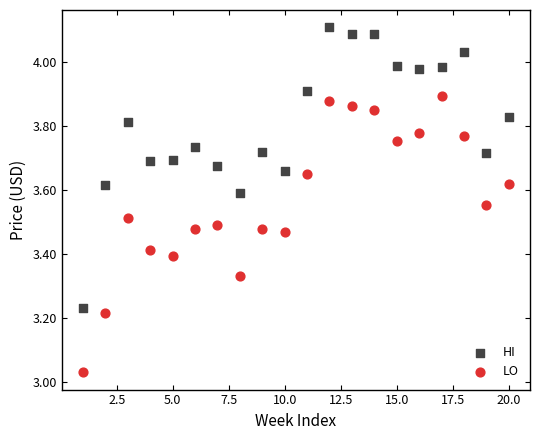

What are all the series names shown in the legend?

HI, LO